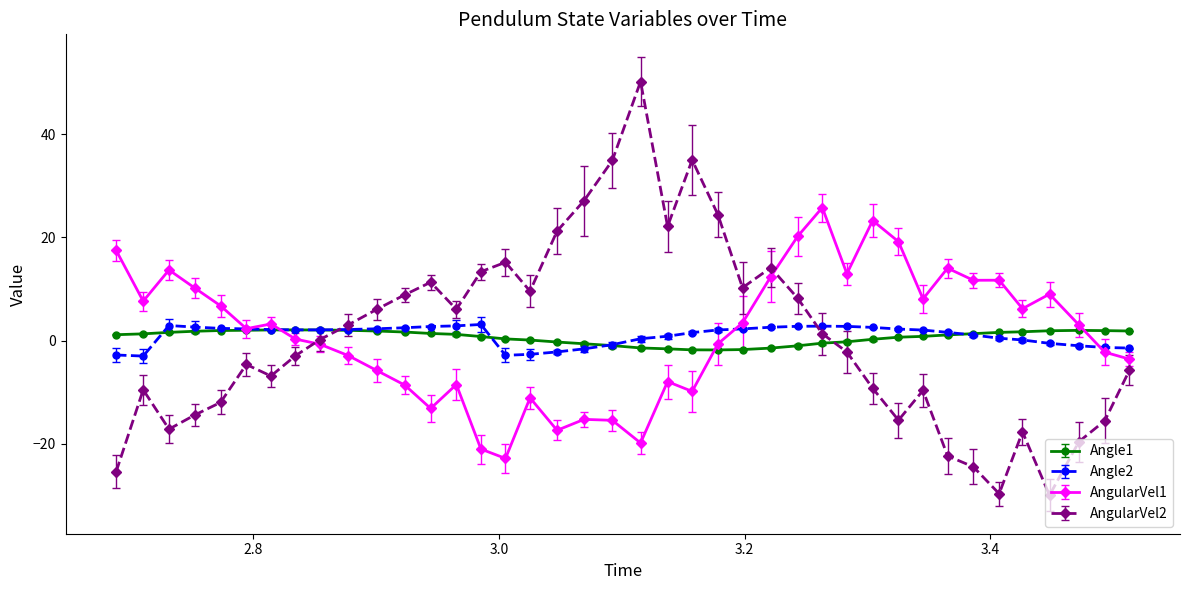

Does the chart have visible grid lines?

No